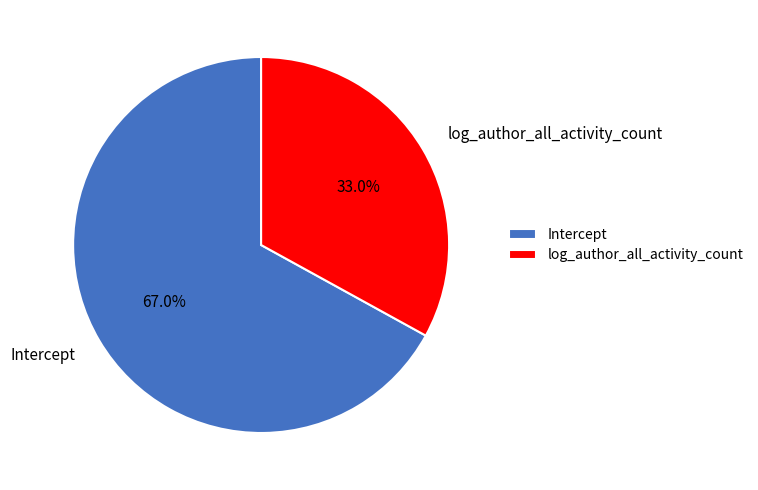

To the nearest percent, what is the difference between the largest and smallest slice percentages?

34%